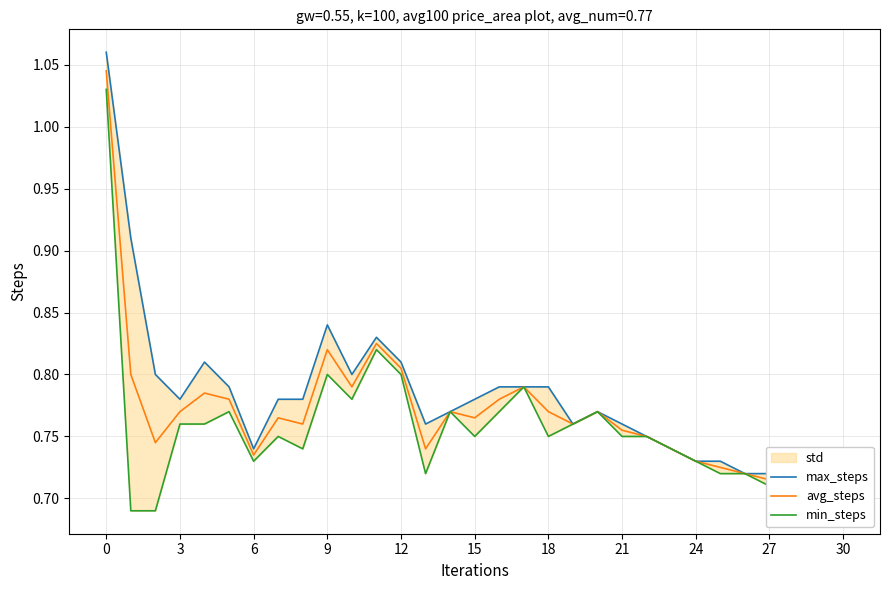

Does the chart display data point markers on the line(s)?

No